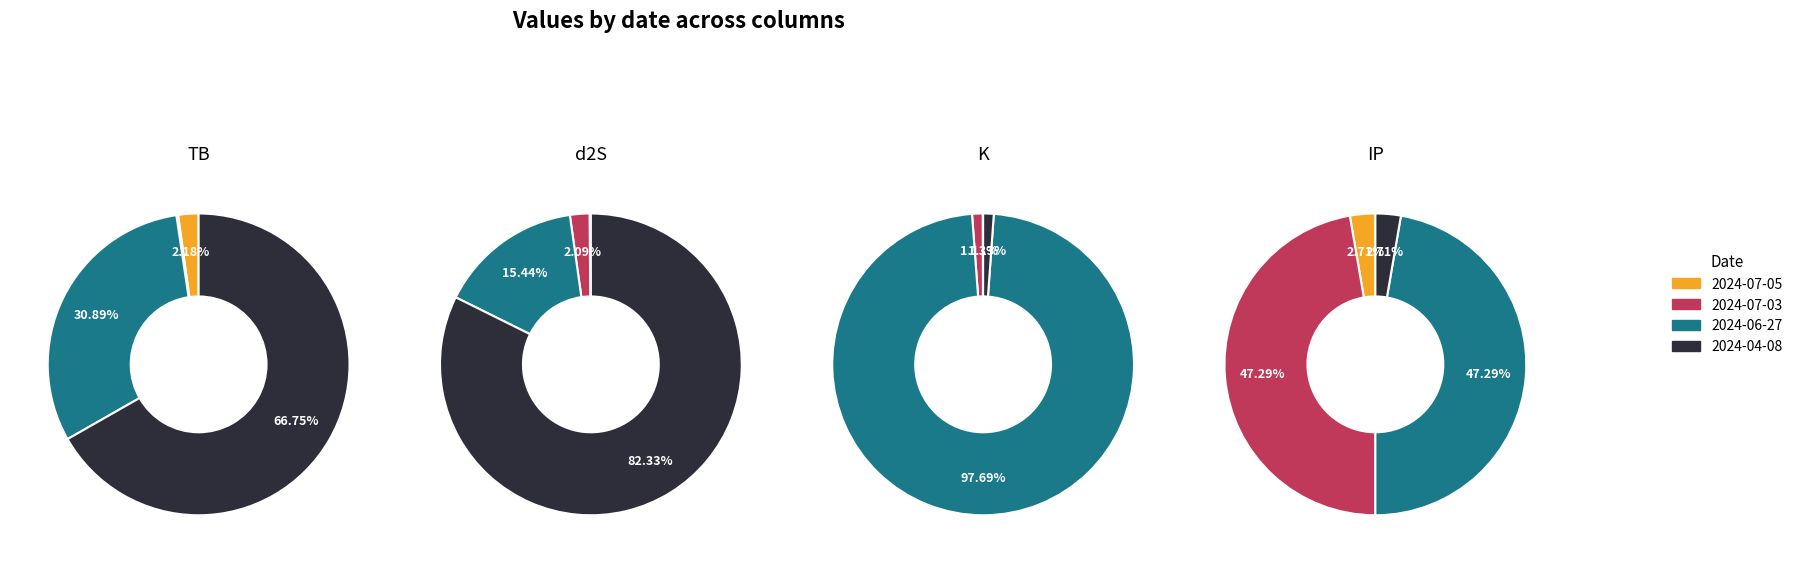

What percentage do 2024-07-03 and 2024-07-05 together represent?

2.4%